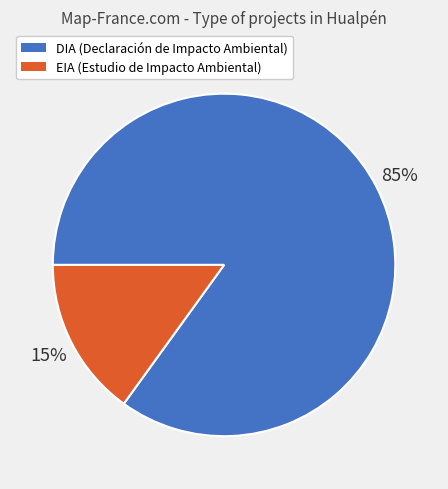

Rank the categories by value from highest to lowest.

DIA, EIA